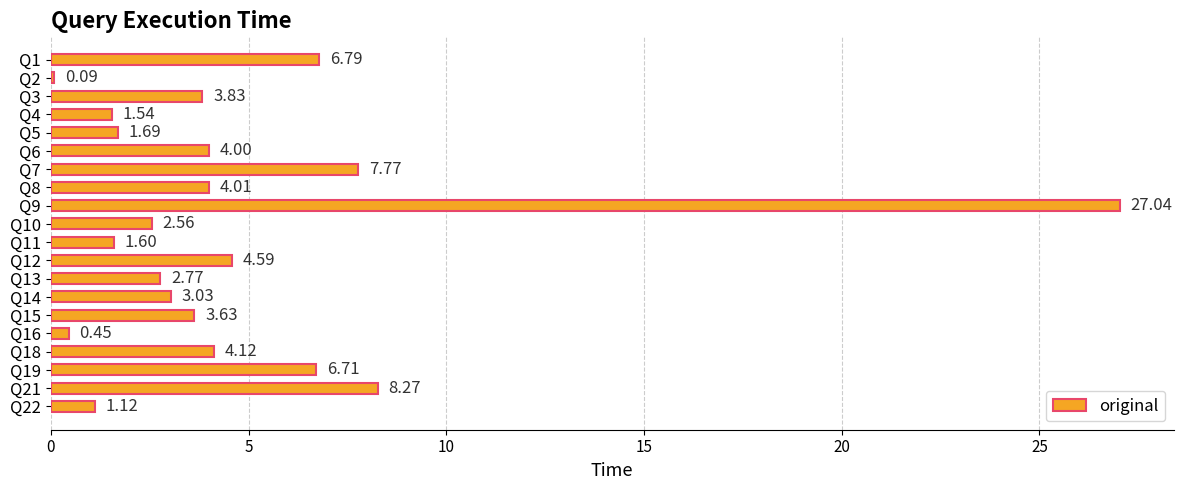

List the labels in order of value, largest first.

Q9, Q21, Q7, Q1, Q19, Q12, Q18, Q8, Q6, Q3, Q15, Q14, Q13, Q10, Q5, Q11, Q4, Q22, Q16, Q2